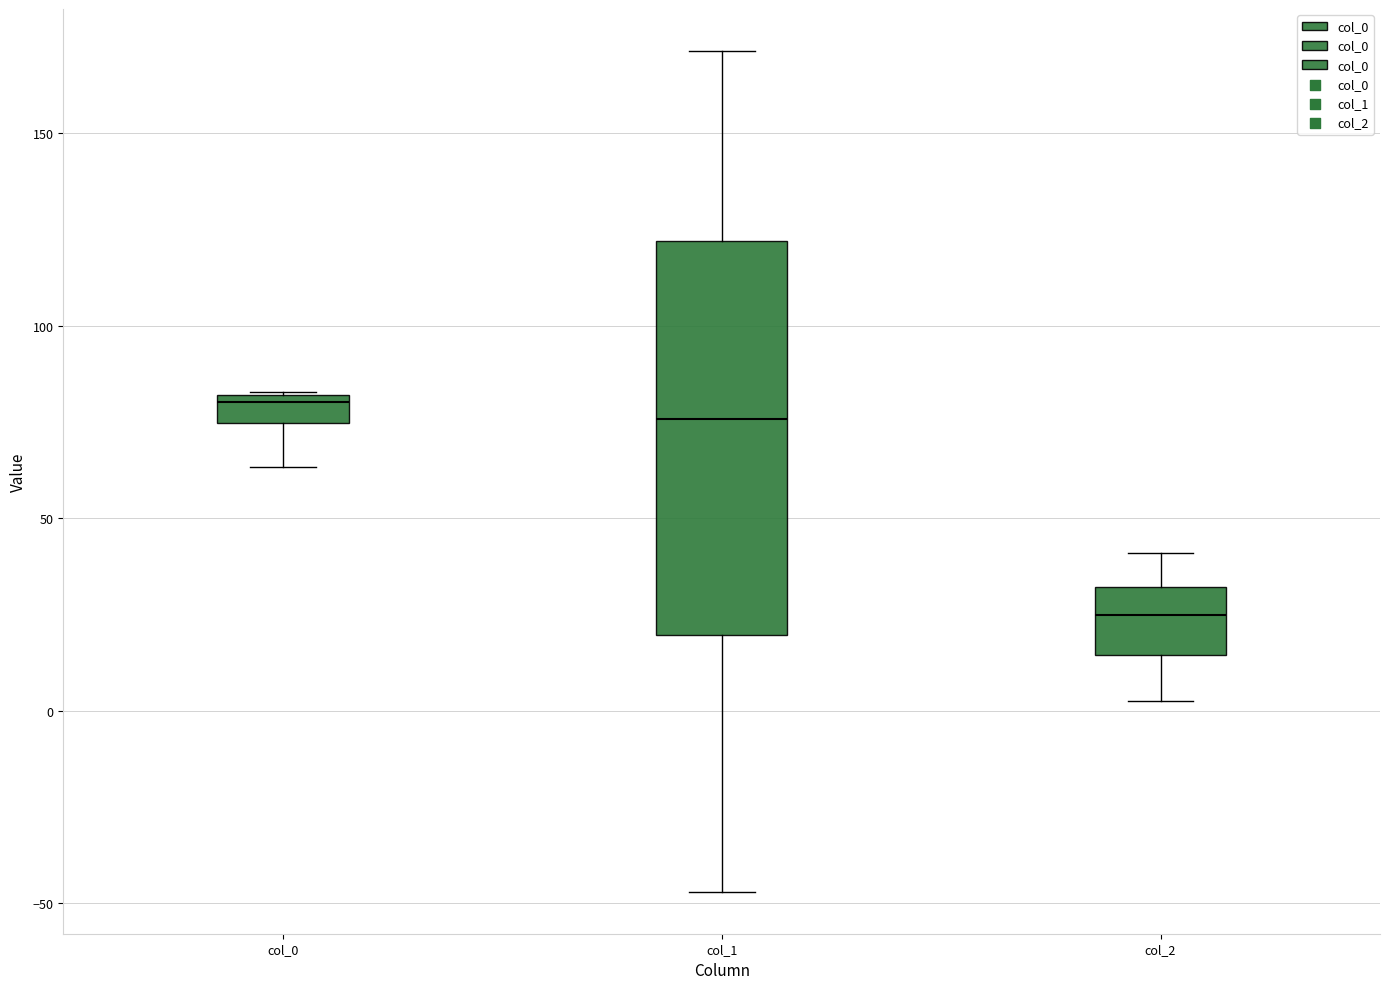

Reading left to right, read every box against the y-axis: the position of its median line, the range the box covers, and the ends of its whiskers. The values are not printed on the chart, so give them approximately, as read against the axis.

col_0: median 80 (just below the box's upper edge), box 75 to 80, whiskers 65 to 85
col_1: median 75, box 20 to 120, whiskers -45 to 170
col_2: median 25, box 15 to 30, whiskers 0 to 40